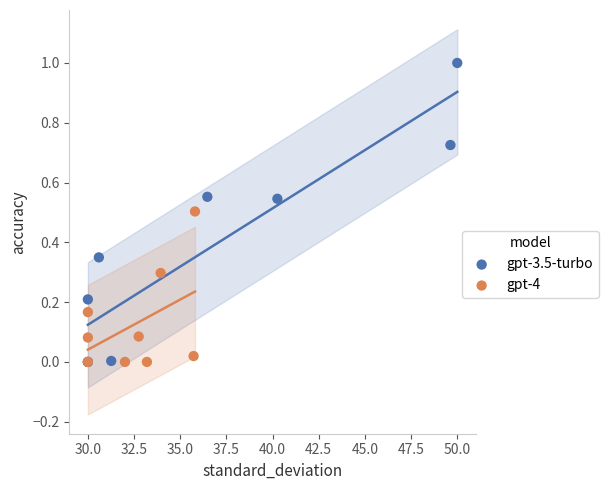

What are all the series names shown in the legend?

gpt-3.5-turbo, gpt-4